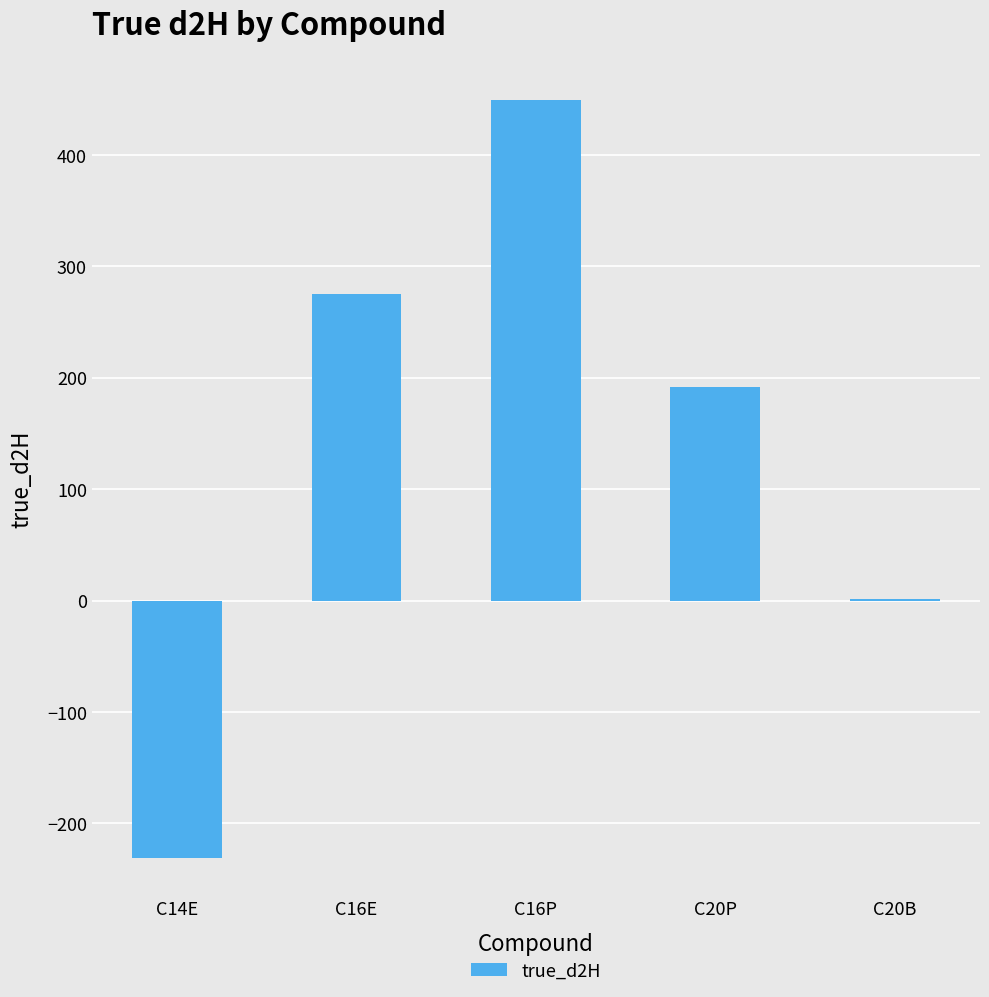

Between C16E and C16P, which is larger?

C16P